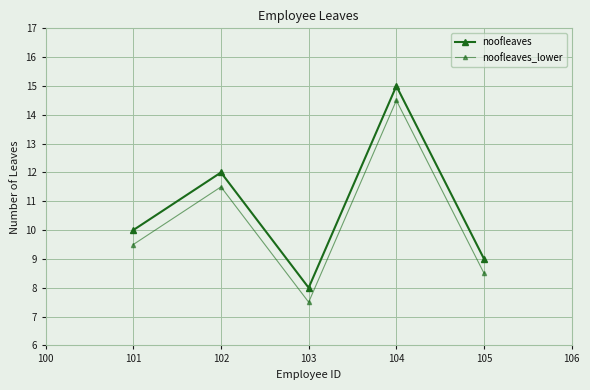

How many lines are shown in the chart?

2